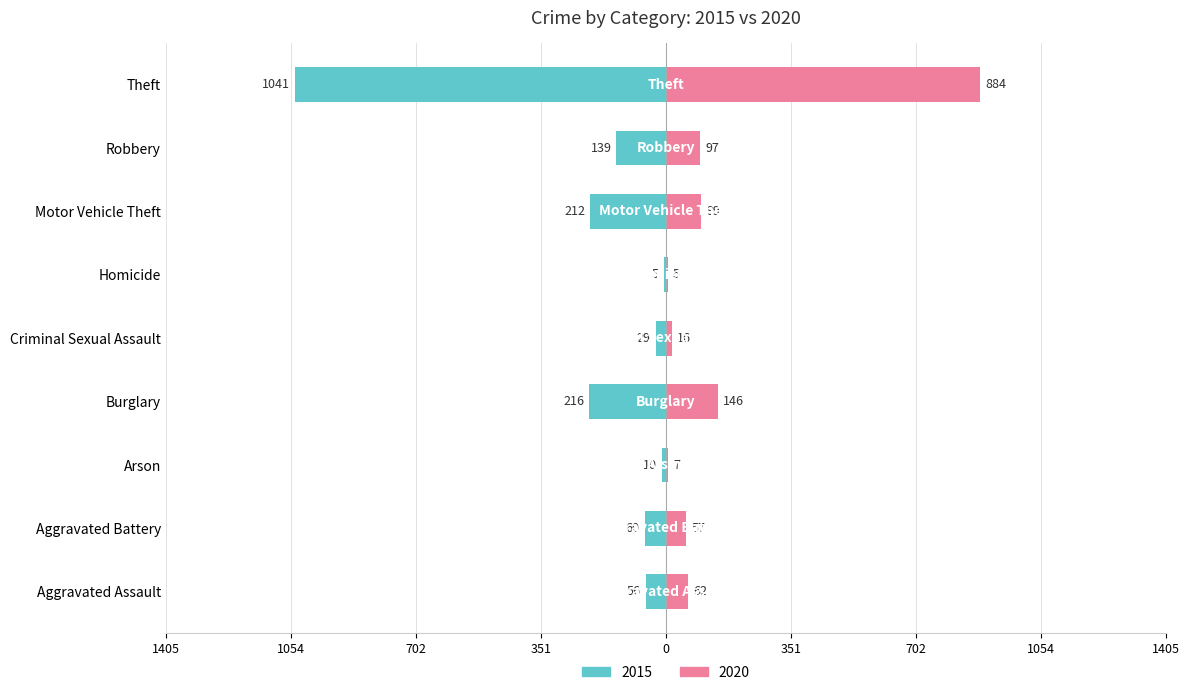

Reading right to left, transcribe all the data shown in this chart.

2015: -1041	-139	-212	-5	-29	-216	-10	-60	-56
2020: 884	97	99	5	16	146	7	57	62